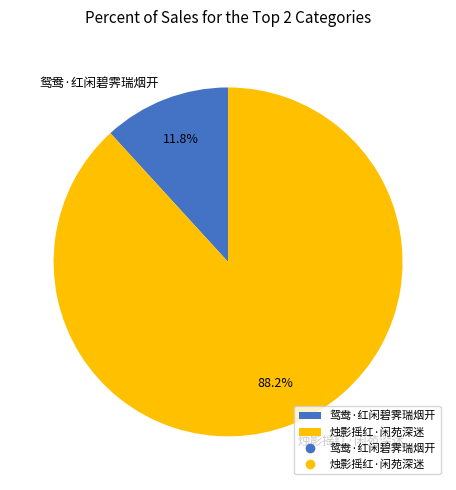

To the nearest percent, what is the difference between the largest and smallest slice percentages?

76%